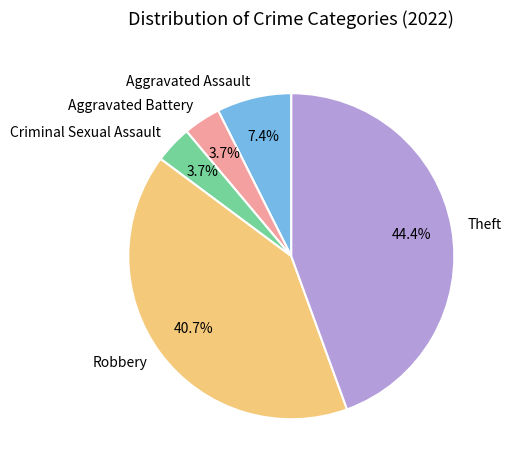

What is the largest slice in the pie chart?

Theft